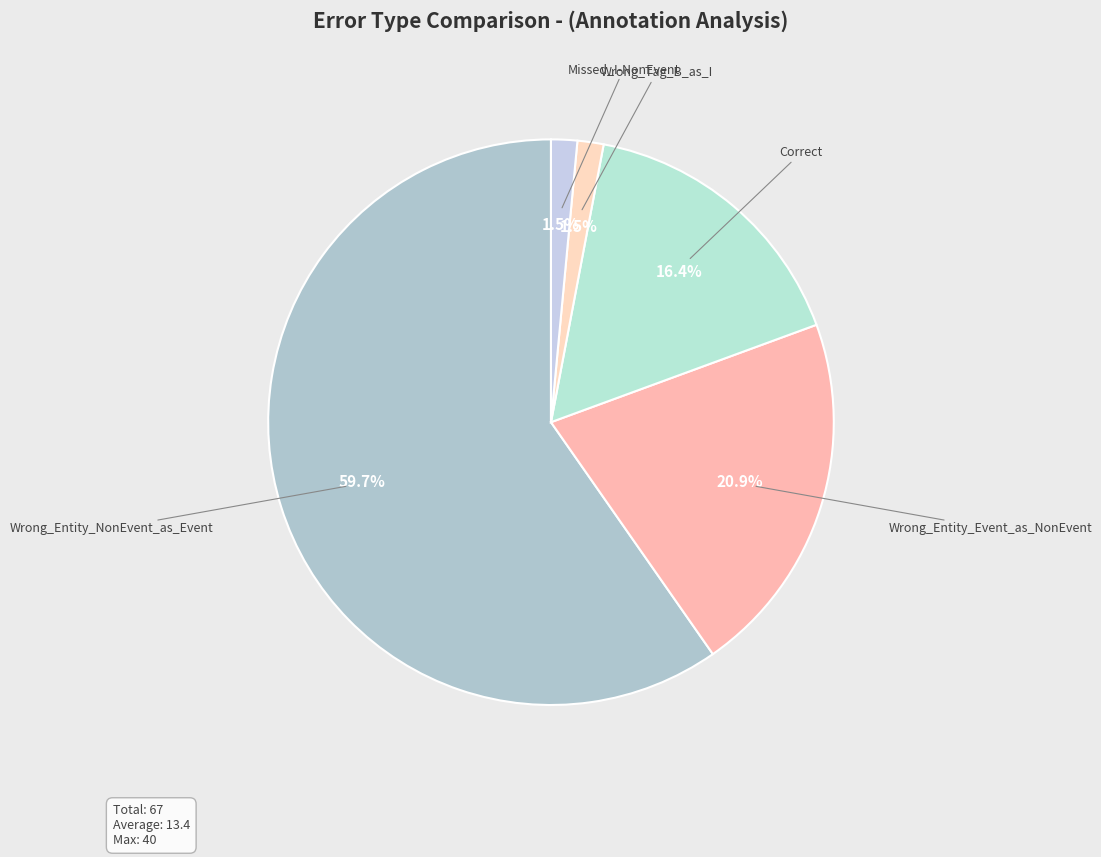

Which slice is the largest?

Wrong_Entity_NonEvent_as_Event